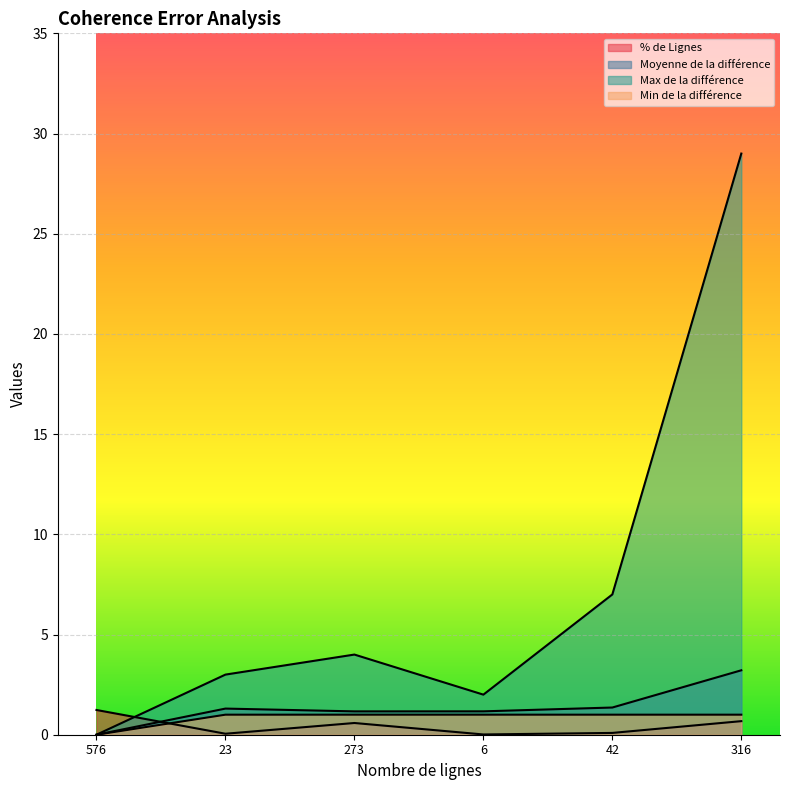

How many interior local peaks does the Moyenne de la différence series have?

1